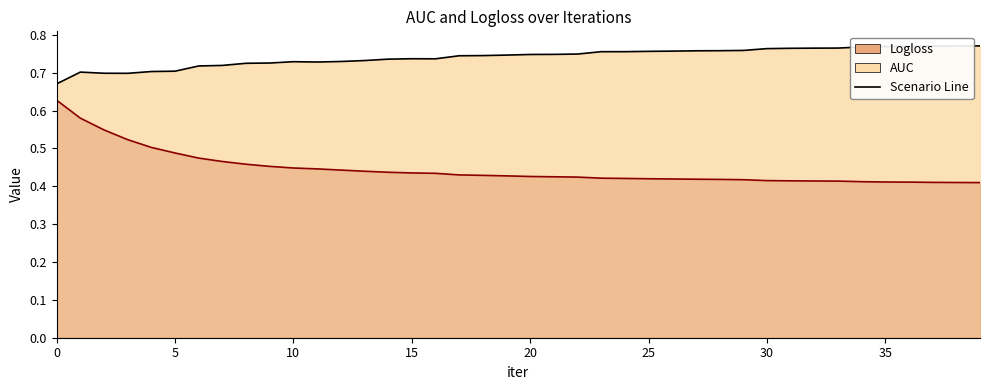

Rank the categories by AUC value from highest to lowest.

39, 38, 37, 36, 35, 34, 33, 32, 31, 30, 29, 28, 27, 26, 25, 23, 24, 22, 21, 20, 19, 18, 17, 15, 16, 14, 13, 12, 10, 11, 9, 8, 7, 6, 5, 4, 1, 2, 3, 0